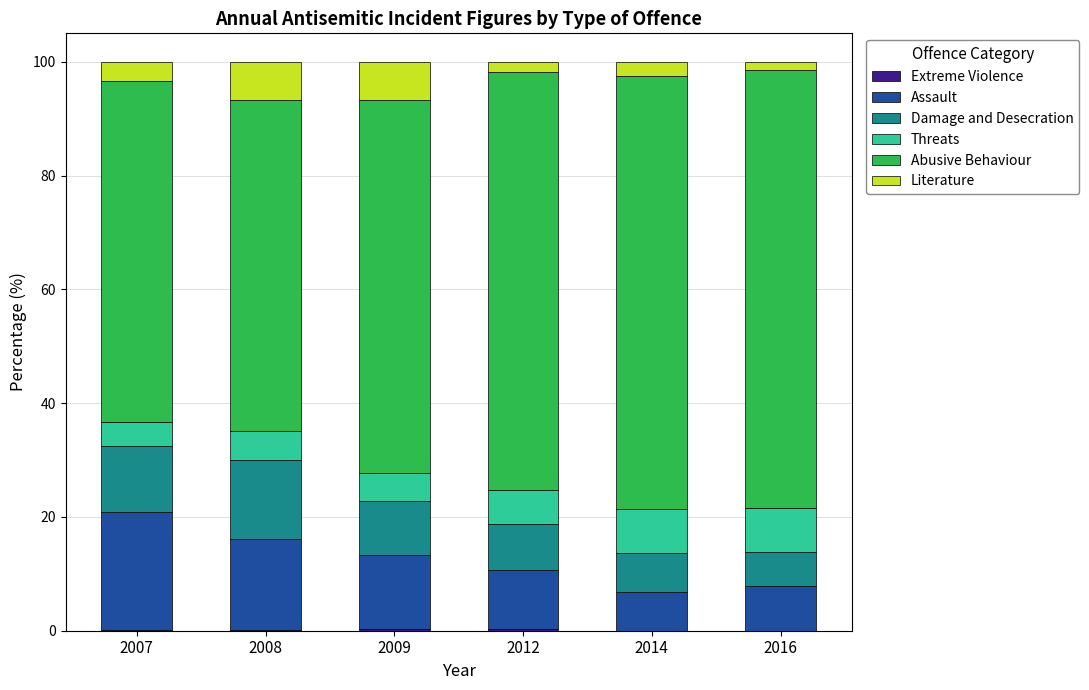

Are the bars grouped side by side (vs. stacked)?

No